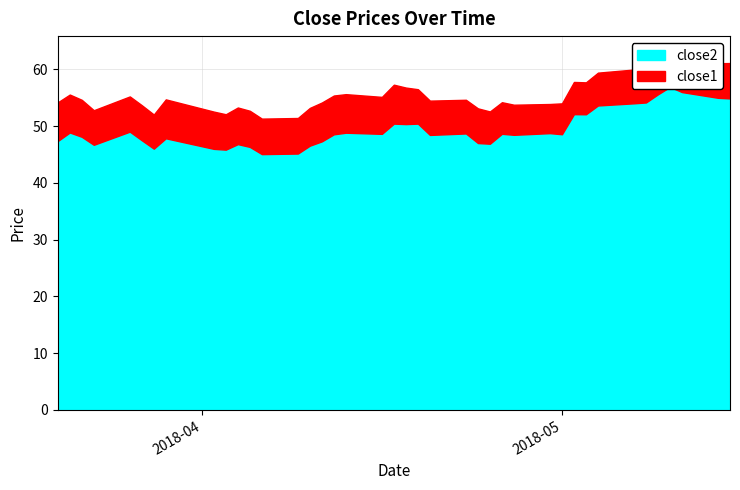

Read the close1 value at 18.

6.5